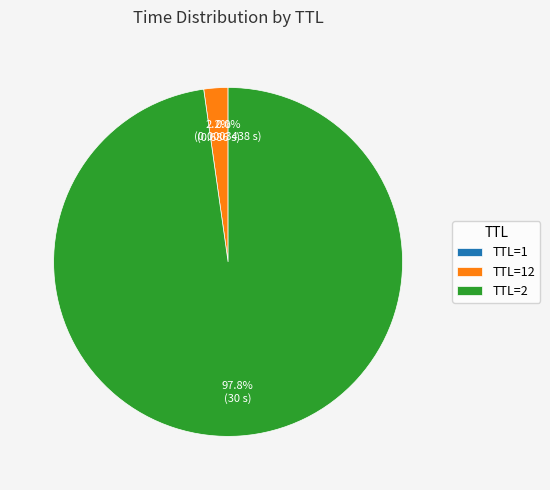

Which slice is the largest?

TTL=2